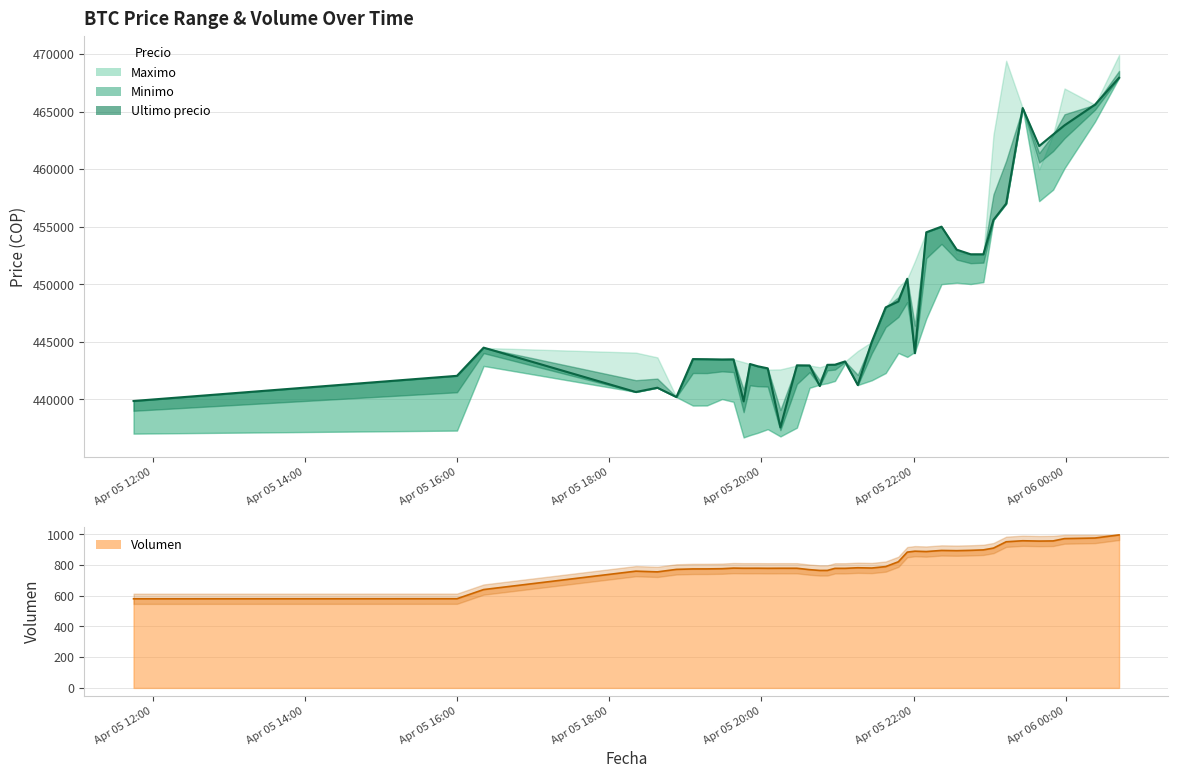

The Ultimo precio series shows 439856.0 at 2021-04-05 11:45. True or false?

True